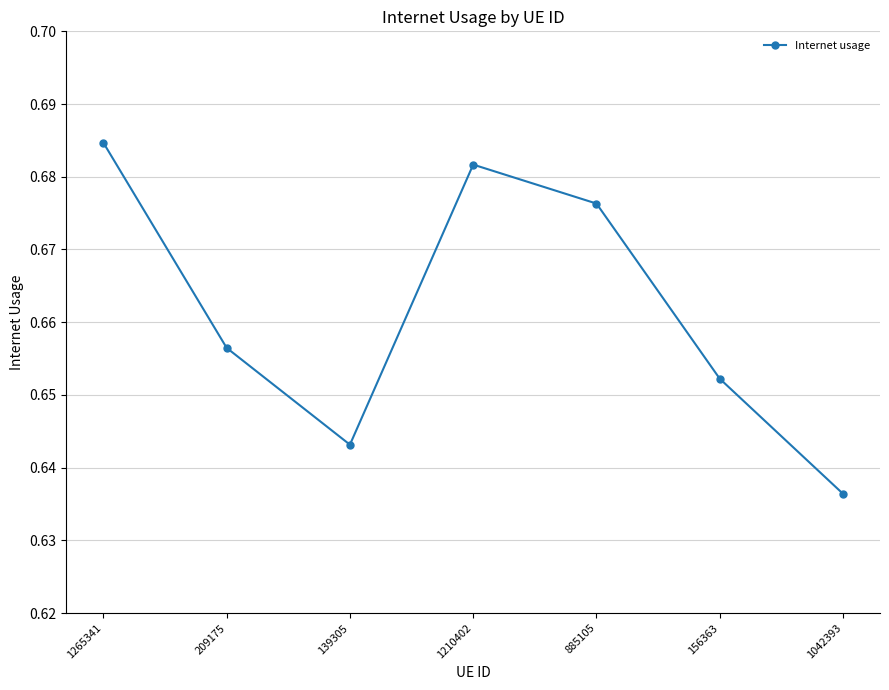

List the labels in order of value, smallest first.

1042393, 139305, 156363, 209175, 885105, 1210402, 1265341